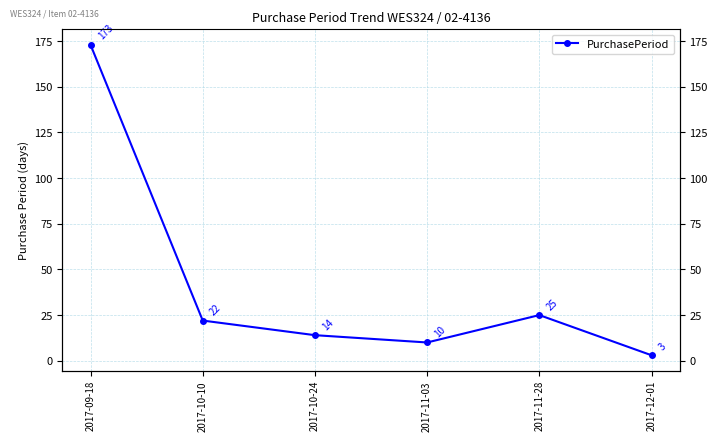

What is the sum of the values at 2017-11-28 and 2017-11-03?

35